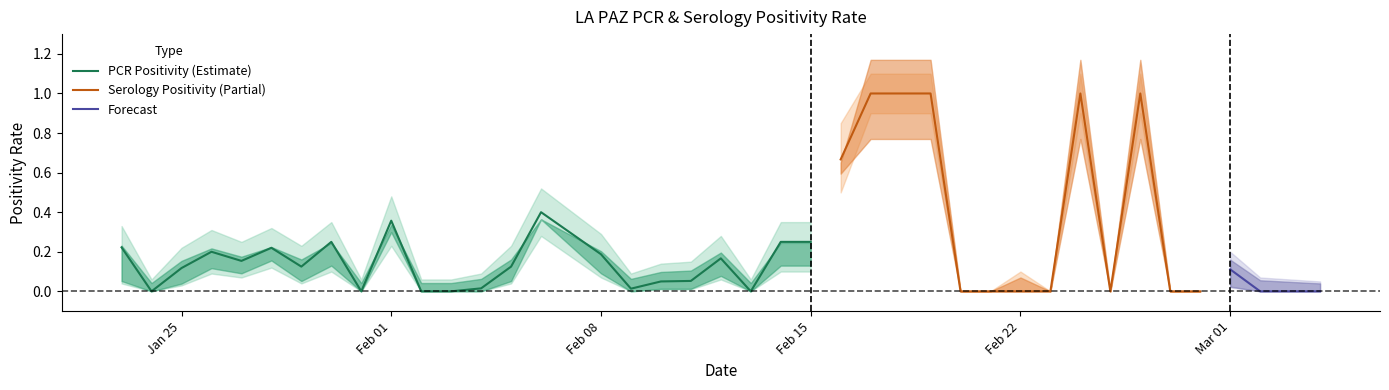

True or false: PCR Positivity (Estimate) has a value of 0.2 at Feb 08.

True